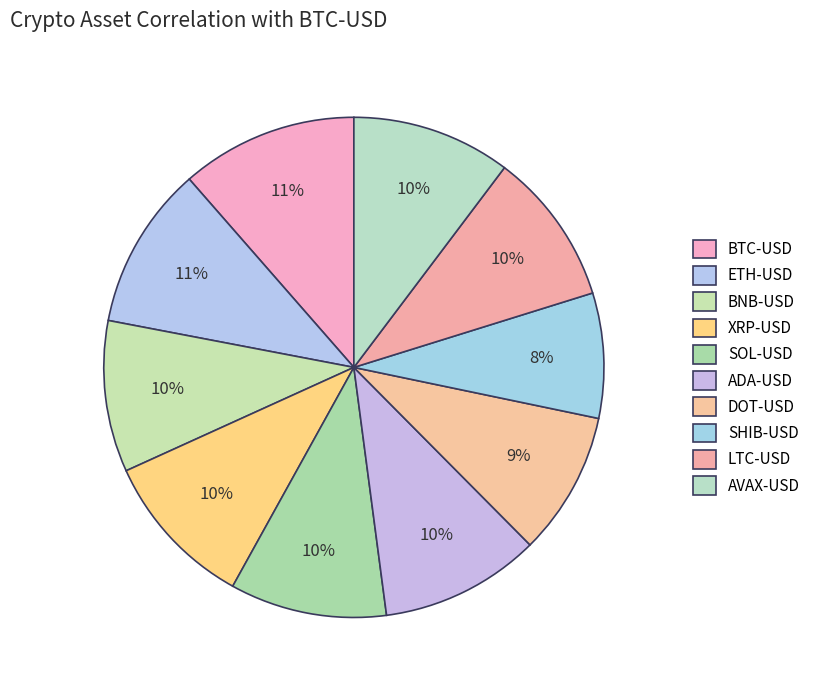

Is there any slice that represents more than half of the pie?

No